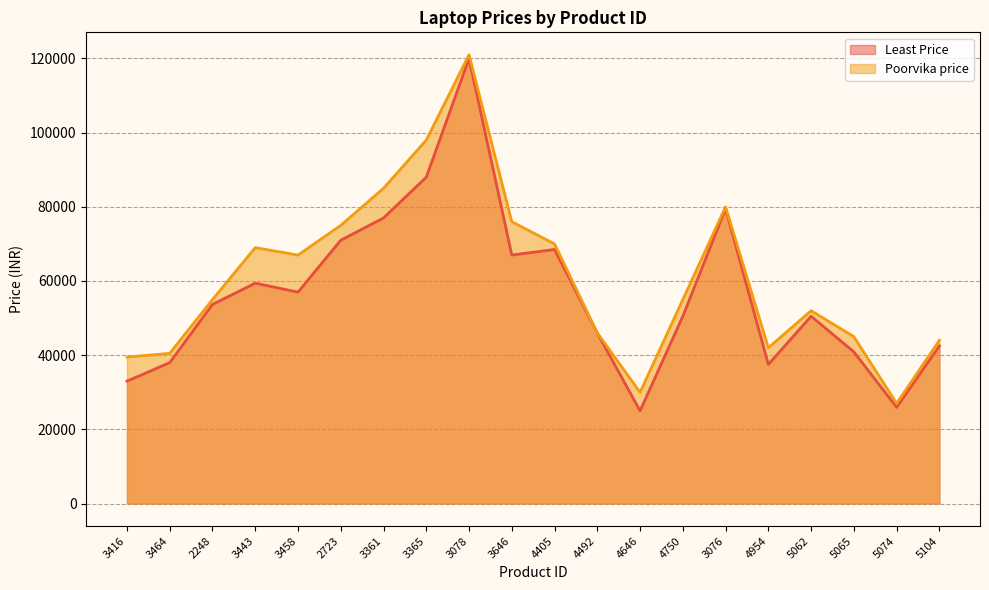

What is the difference between the second highest and second lowest values in the Poorvika price series?

68000